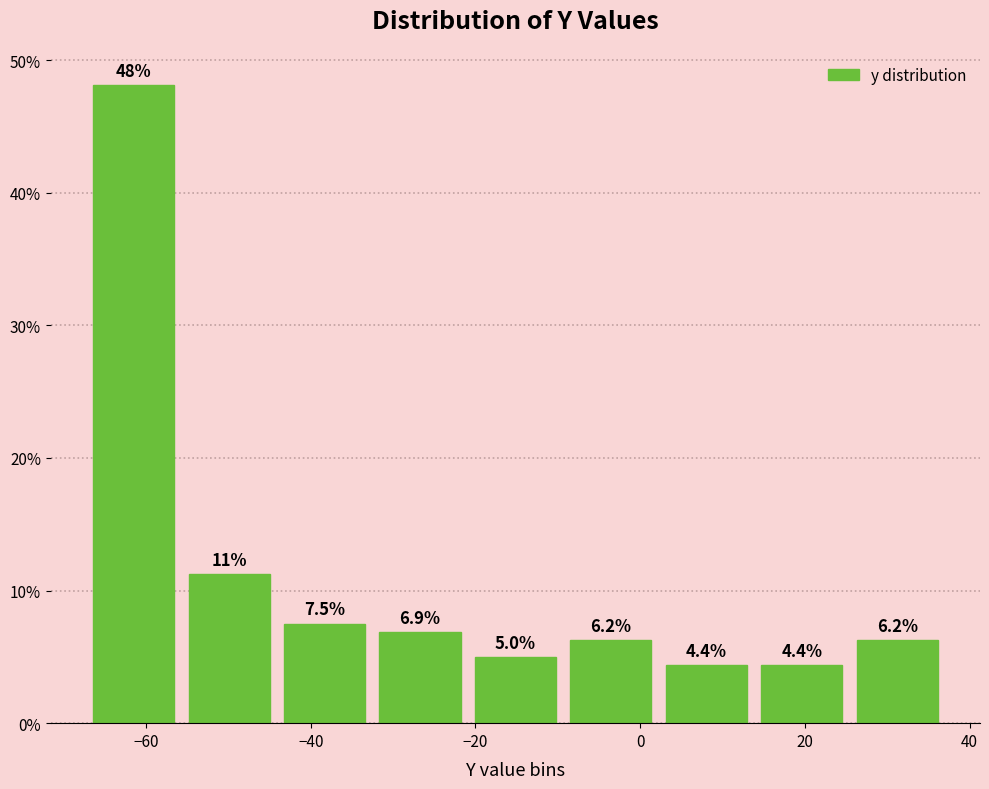

Which range on the x-axis has the tallest bar?

-68 to -56